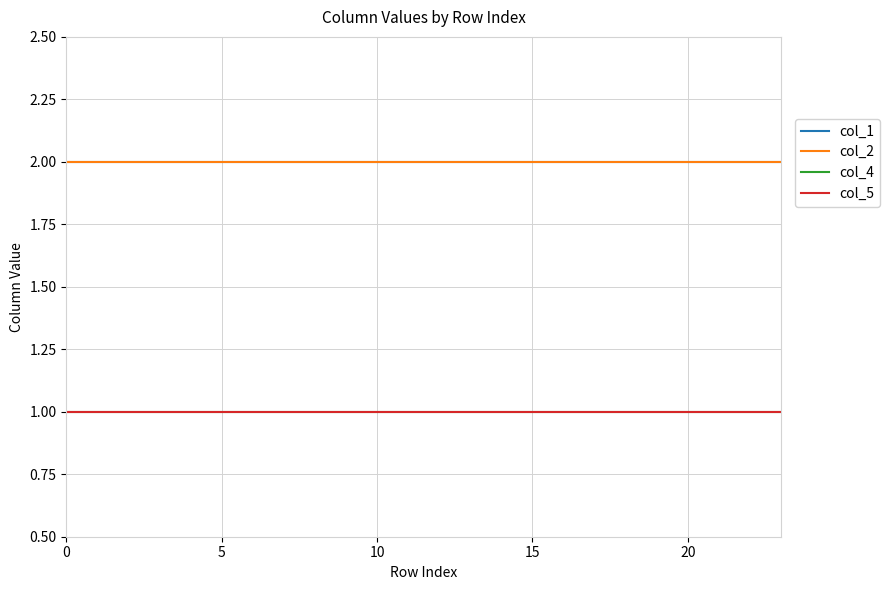

How many lines are shown in the chart?

4